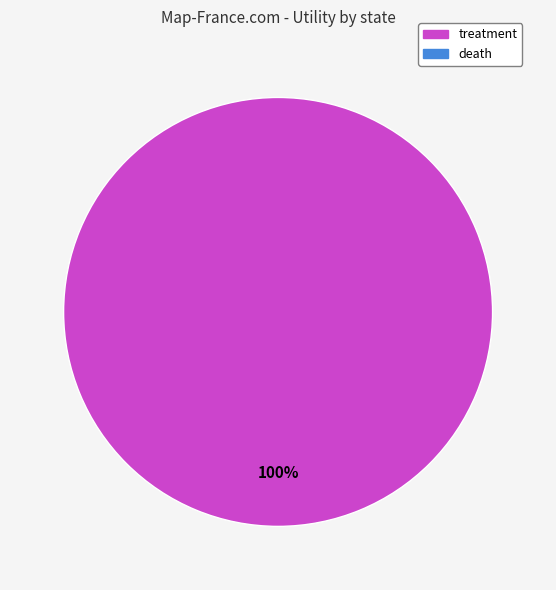

How many slices are in this pie chart?

1